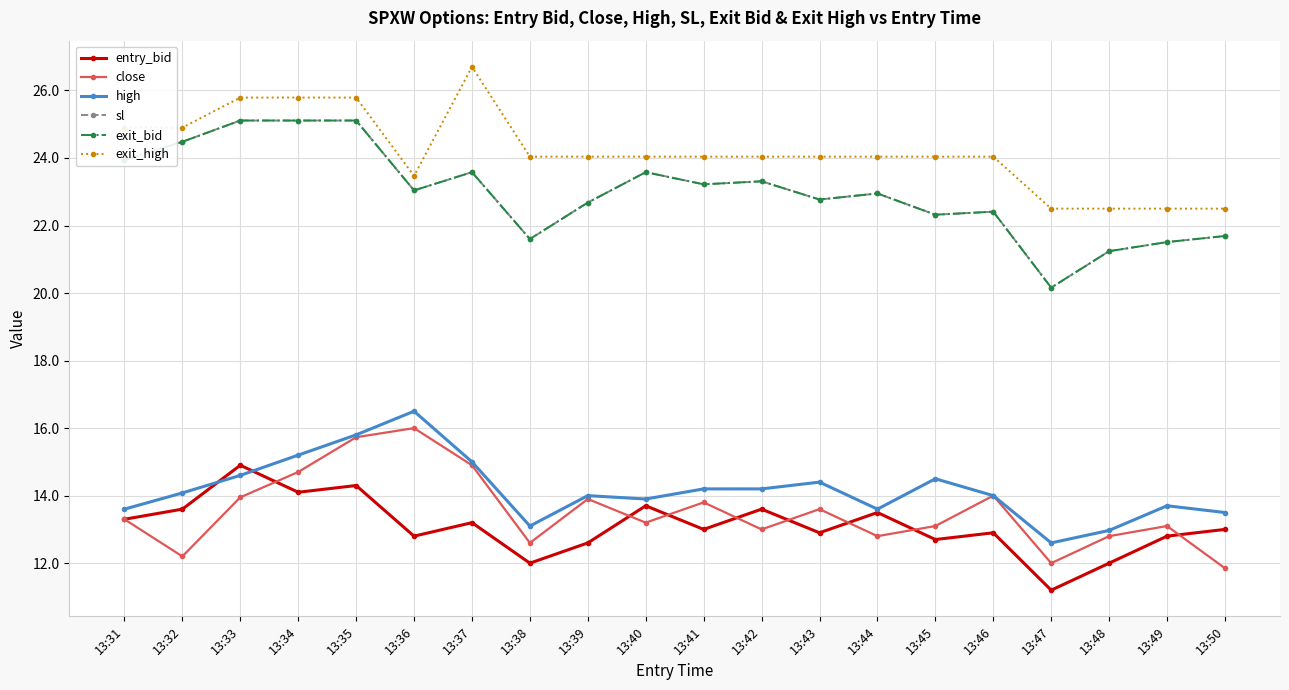

Reading right to left, list all the values displayed in this chart.

entry_bid: 13.0	12.8	12.0	11.2	12.9	12.7	13.5	12.9	13.6	13.0	13.7	12.6	12.0	13.2	12.8	14.3	14.1	14.9	13.6	13.3
close: 11.8	13.1	12.8	12.0	14.0	13.1	12.8	13.6	13.0	13.8	13.2	13.9	12.6	14.9	16.0	15.7	14.7	13.9	12.2	13.3
high: 13.5	13.7	13.0	12.6	14.0	14.5	13.6	14.4	14.2	14.2	13.9	14.0	13.1	15.0	16.5	15.8	15.2	14.6	14.1	13.6
sl: 21.7	21.5	21.2	20.2	22.4	22.3	22.9	22.8	23.3	23.2	23.6	22.7	21.6	23.6	23.0	25.1	25.1	25.1	24.5	23.9
exit_bid: 21.7	21.5	21.2	20.2	22.4	22.3	22.9	22.8	23.3	23.2	23.6	22.7	21.6	23.6	23.0	25.1	25.1	25.1	24.5	23.9
exit_high: 22.5	22.5	22.5	22.5	24.0	24.0	24.0	24.0	24.0	24.0	24.0	24.0	24.0	26.7	23.5	25.8	25.8	25.8	24.9	24.9